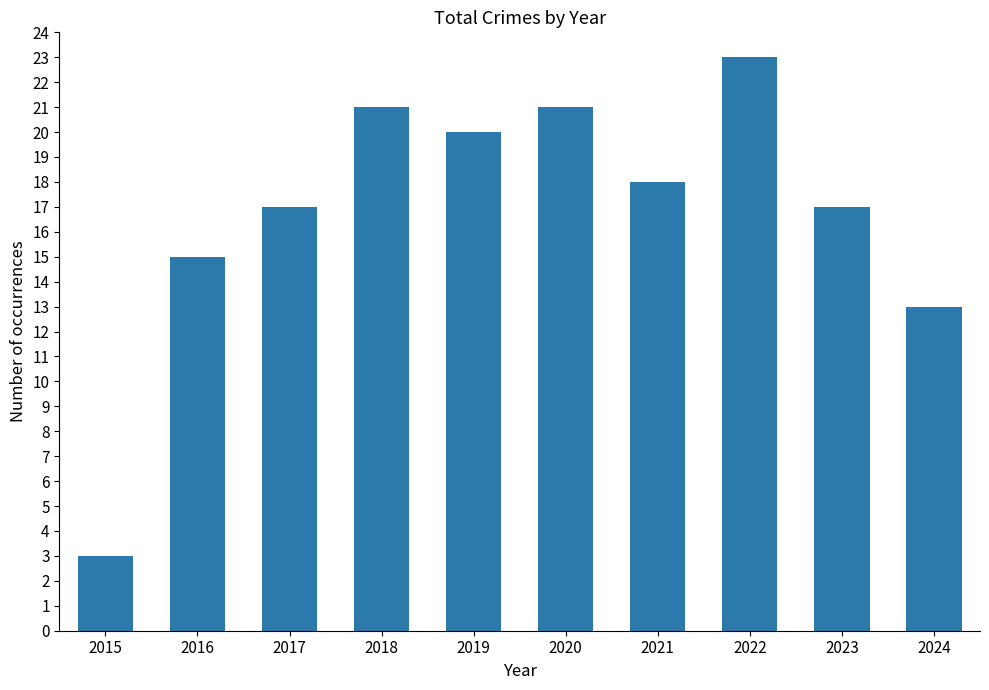

What is the change in value from 2019 to 2024?

-7